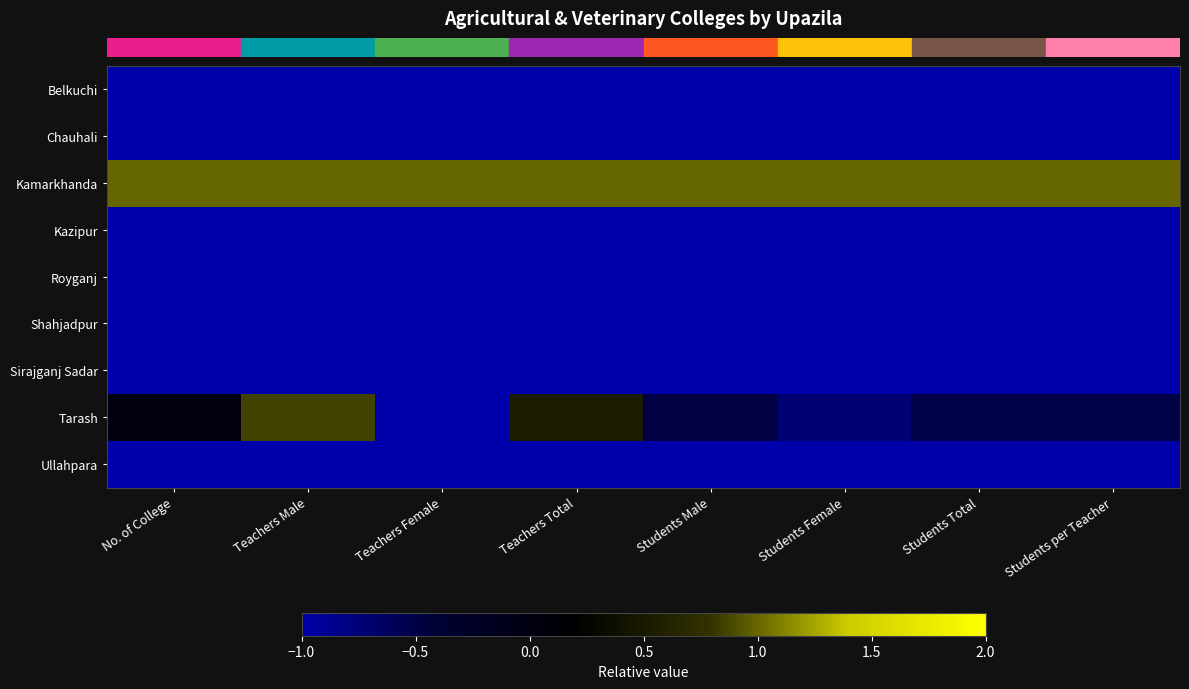

Reading left to right, extract all data points from this chart.

row_0: No. of College=-1.0	Teachers Male=-1.0	Teachers Female=-1.0	Teachers Total=-1.0	Students Male=-1.0	Students Female=-1.0	Students Total=-1.0	Students per Teacher=-1.0
row_1: No. of College=-1.0	Teachers Male=-1.0	Teachers Female=-1.0	Teachers Total=-1.0	Students Male=-1.0	Students Female=-1.0	Students Total=-1.0	Students per Teacher=-1.0
row_2: No. of College=1.0	Teachers Male=1.0	Teachers Female=1.0	Teachers Total=1.0	Students Male=1.0	Students Female=1.0	Students Total=1.0	Students per Teacher=1.0
row_3: No. of College=-1.0	Teachers Male=-1.0	Teachers Female=-1.0	Teachers Total=-1.0	Students Male=-1.0	Students Female=-1.0	Students Total=-1.0	Students per Teacher=-1.0
row_4: No. of College=-1.0	Teachers Male=-1.0	Teachers Female=-1.0	Teachers Total=-1.0	Students Male=-1.0	Students Female=-1.0	Students Total=-1.0	Students per Teacher=-1.0
row_5: No. of College=-1.0	Teachers Male=-1.0	Teachers Female=-1.0	Teachers Total=-1.0	Students Male=-1.0	Students Female=-1.0	Students Total=-1.0	Students per Teacher=-1.0
row_6: No. of College=-1.0	Teachers Male=-1.0	Teachers Female=-1.0	Teachers Total=-1.0	Students Male=-1.0	Students Female=-1.0	Students Total=-1.0	Students per Teacher=-1.0
row_7: No. of College=0.0	Teachers Male=0.9	Teachers Female=-1.0	Teachers Total=0.5	Students Male=-0.5	Students Female=-0.7	Students Total=-0.5	Students per Teacher=-0.5
row_8: No. of College=-1.0	Teachers Male=-1.0	Teachers Female=-1.0	Teachers Total=-1.0	Students Male=-1.0	Students Female=-1.0	Students Total=-1.0	Students per Teacher=-1.0